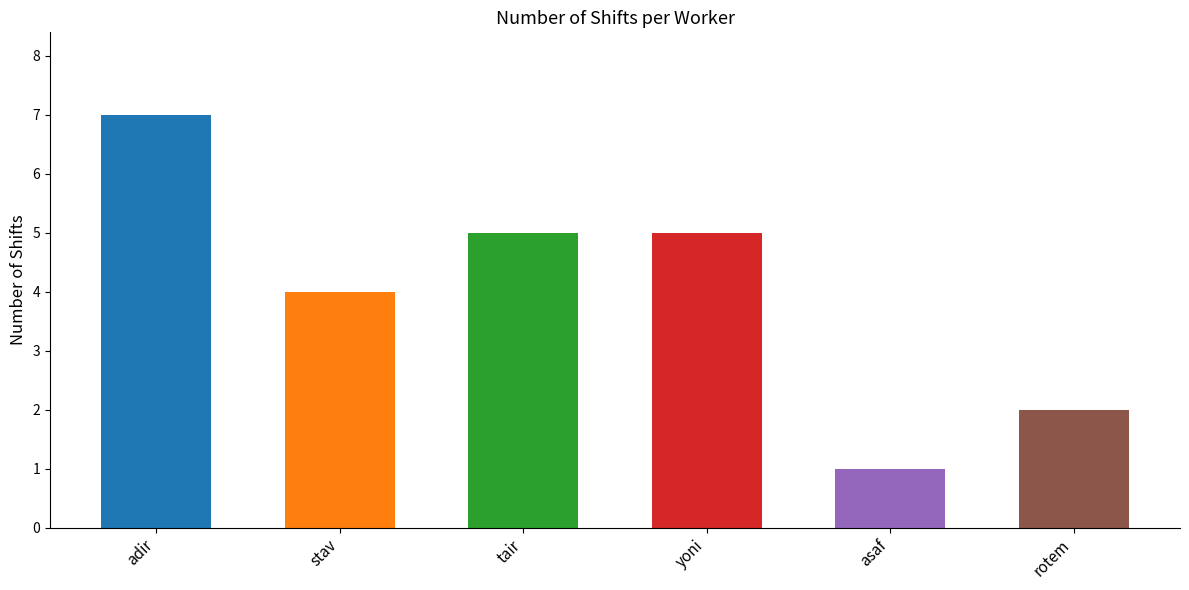

What value does the data have at yoni?

5